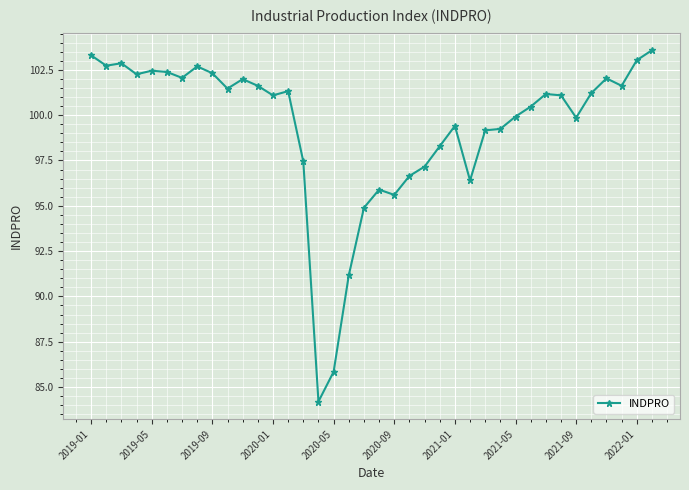

True or false: there are more than 2 points higher than both neighbors.

True